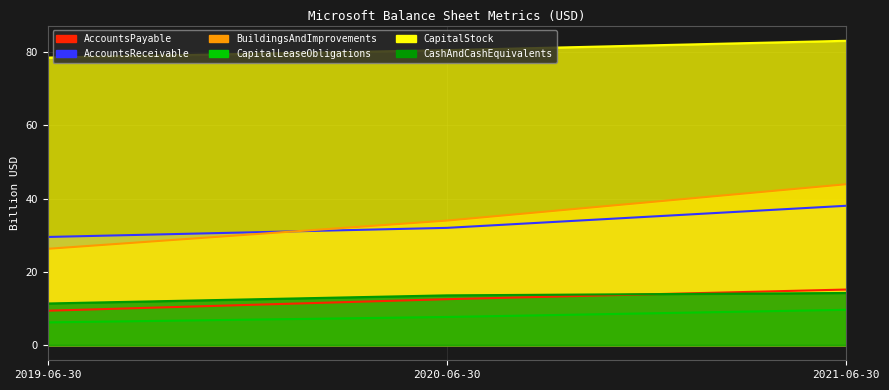

Reading left to right, transcribe all the data shown in this chart.

AccountsPayable: 9.4	12.5	15.2
AccountsReceivable: 29.5	32.0	38.0
BuildingsAndImprovements: 26.3	34.0	43.9
CapitalLeaseObligations: 6.2	7.7	9.6
CapitalStock: 78.5	80.6	83.1
CashAndCashEquivalents: 11.4	13.6	14.2